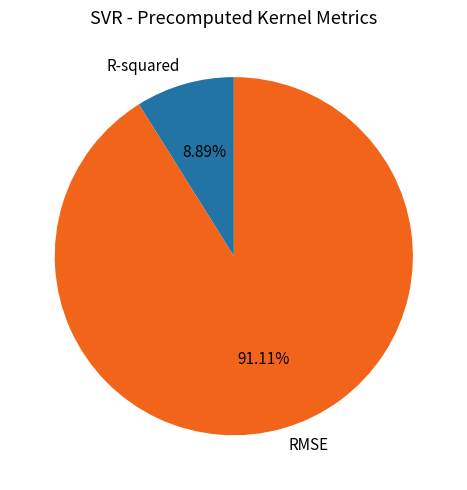

Which slice represents more than half of the pie?

RMSE